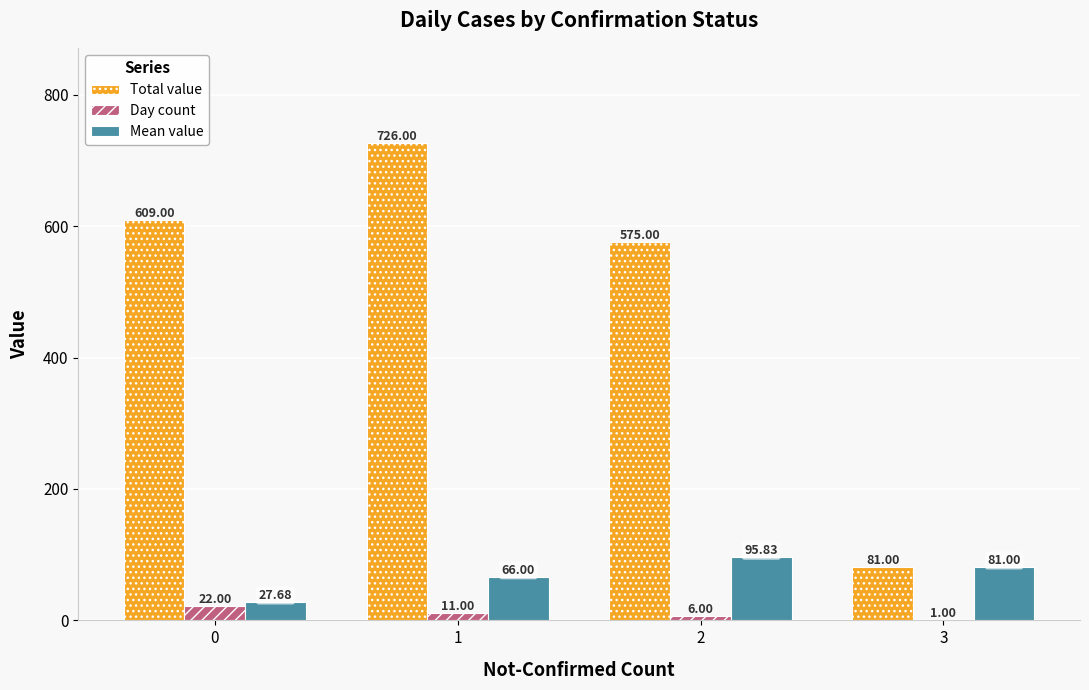

Reading left to right, extract all data points from this chart.

Total value: 609.0	726.0	575.0	81.0
Day count: 22.0	11.0	6.0	1.0
Mean value: 27.7	66.0	95.8	81.0